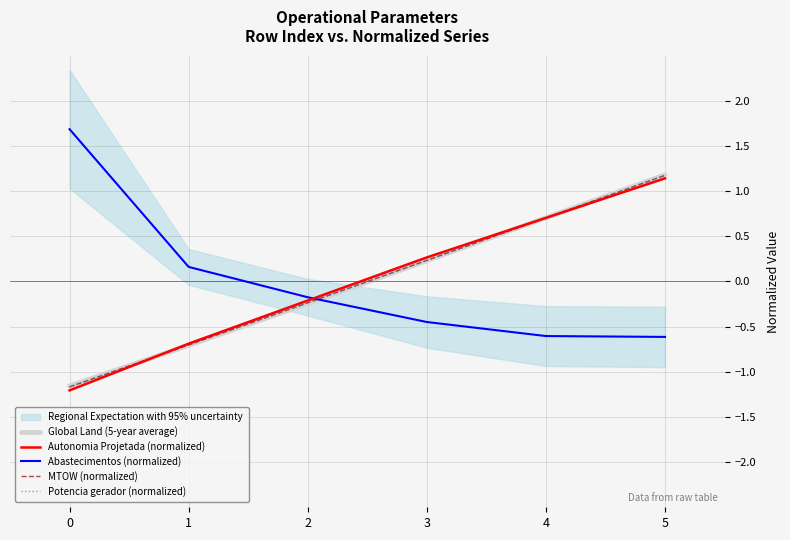

How many lines are shown in the chart?

5